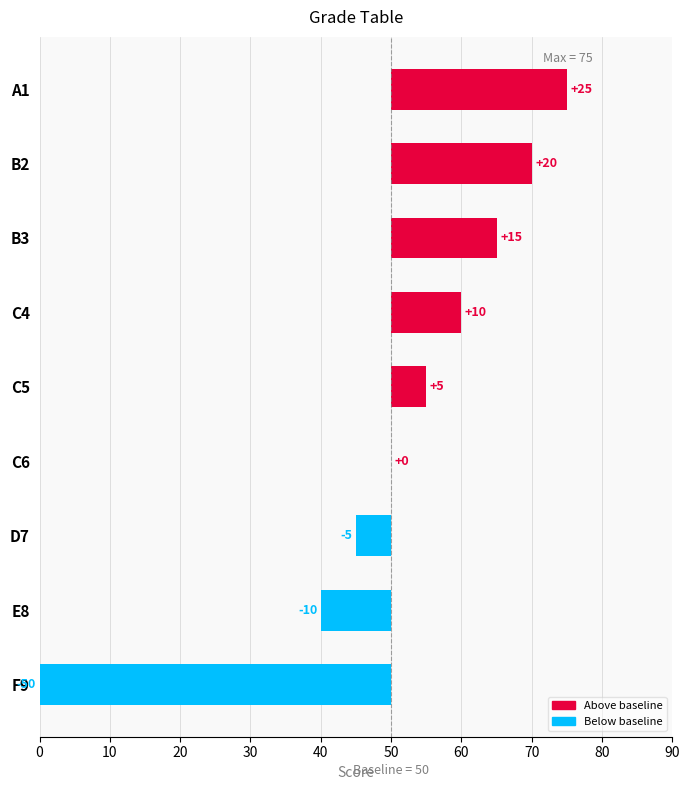

What is the difference between the maximum and minimum values?

75